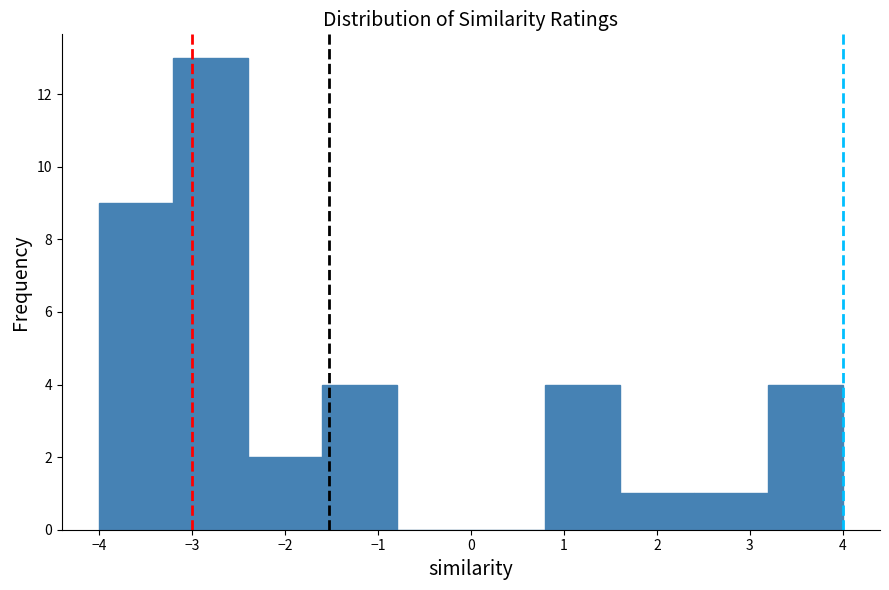

Over which range of the x-axis is the bar tallest?

-3.2 to -2.4